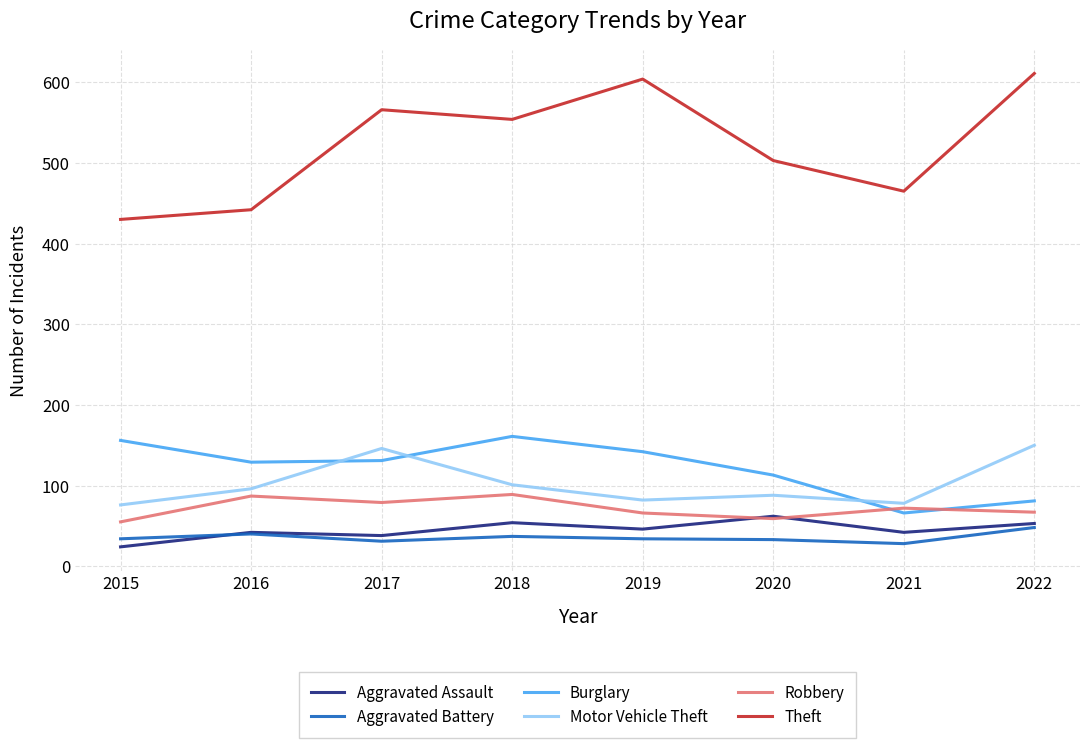

What is the difference between the highest and lowest values at 2019?

570